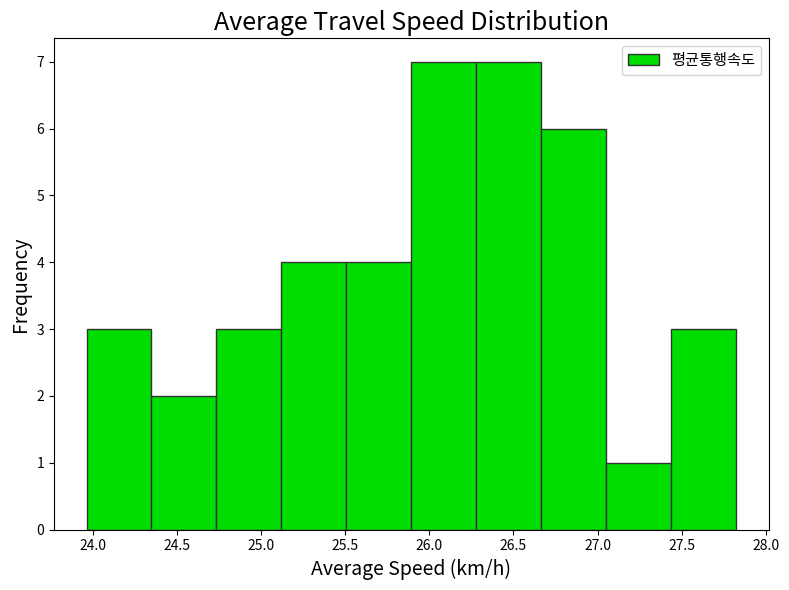

Reading left to right, list every bar in this chart as the range it spans on the x-axis followed by its height. Neither the bar edges nor the heights are printed on the chart, so give them approximately, as read against the axes.

23.95 to 24.35: 3
24.35 to 24.75: 2
24.75 to 25.10: 3
25.10 to 25.50: 4
25.50 to 25.90: 4
25.90 to 26.30: 7
26.30 to 26.65: 7
26.65 to 27.05: 6
27.05 to 27.45: 1
27.45 to 27.80: 3